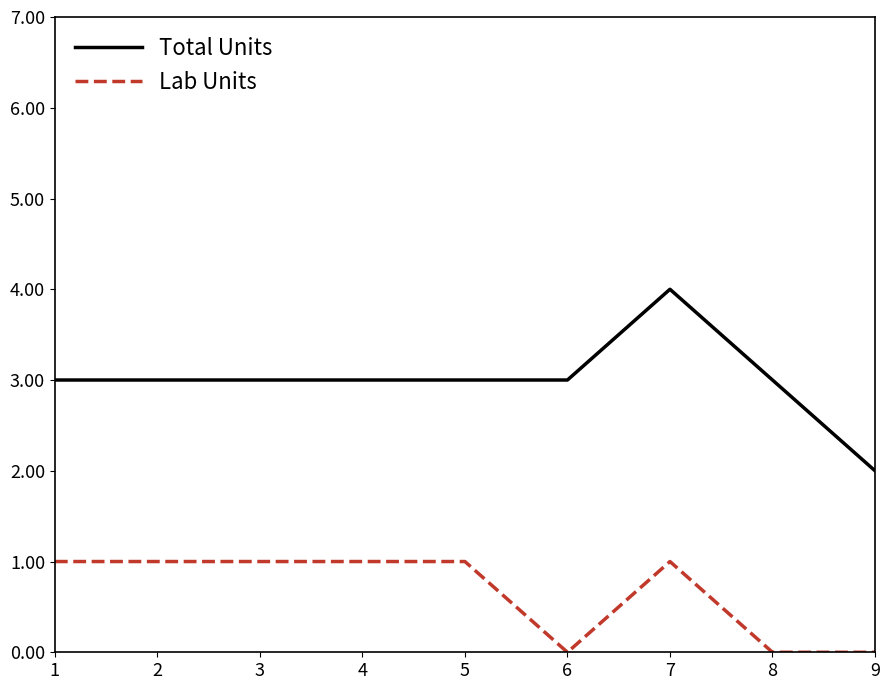

At 8, list the series in order from largest to smallest.

Total Units, Lab Units